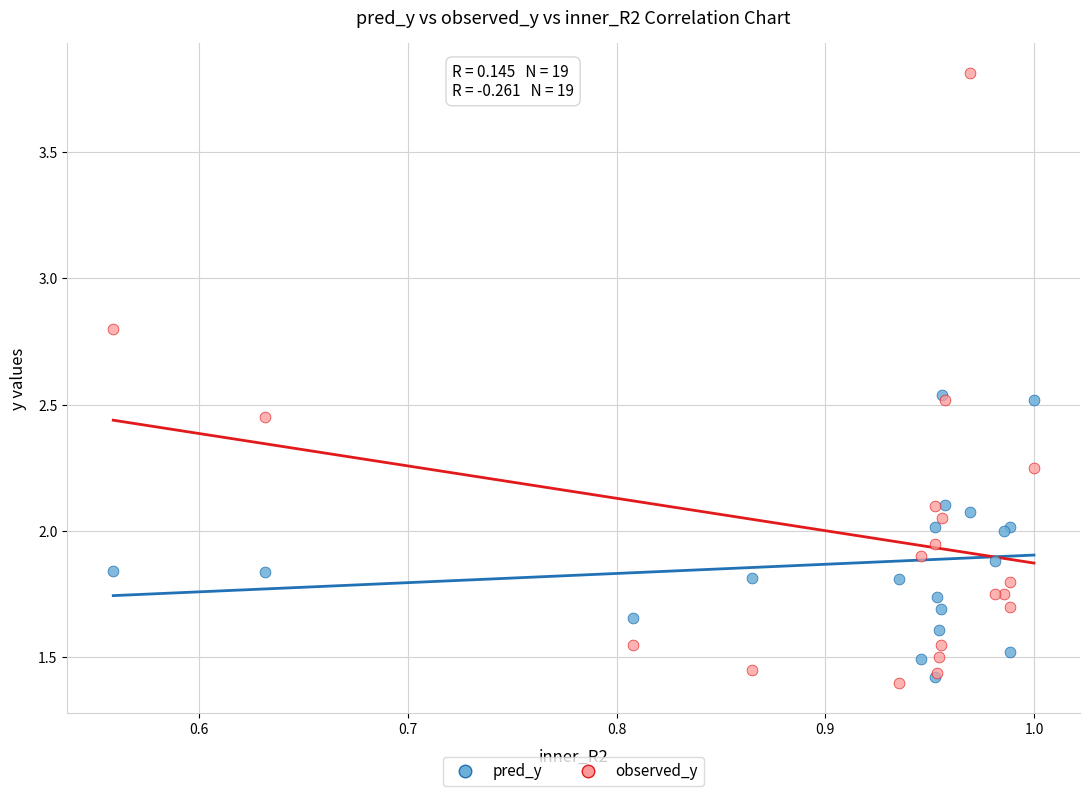

What are all the series names shown in the legend?

pred_y, observed_y